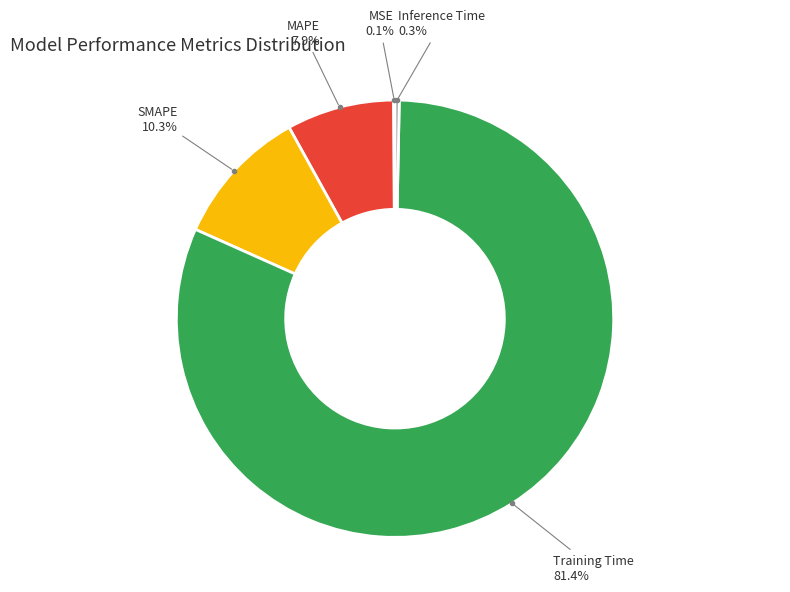

The SMAPE slice represents 10% of the pie. True or false?

True